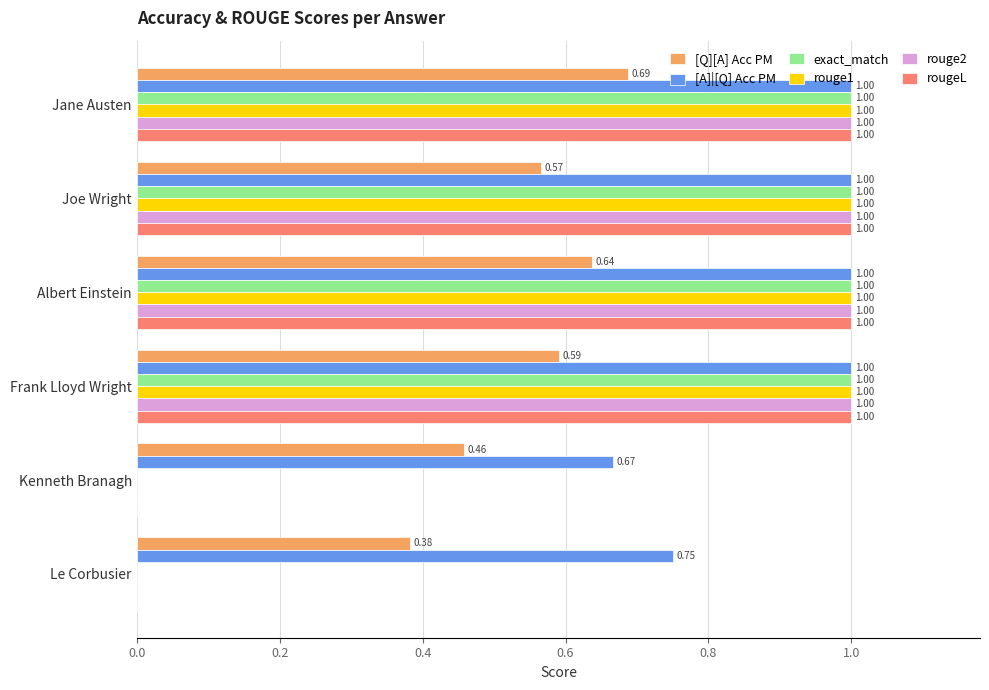

What is the sum of the [Q][A] Acc PM values at Frank Lloyd Wright and Jane Austen?

1.3